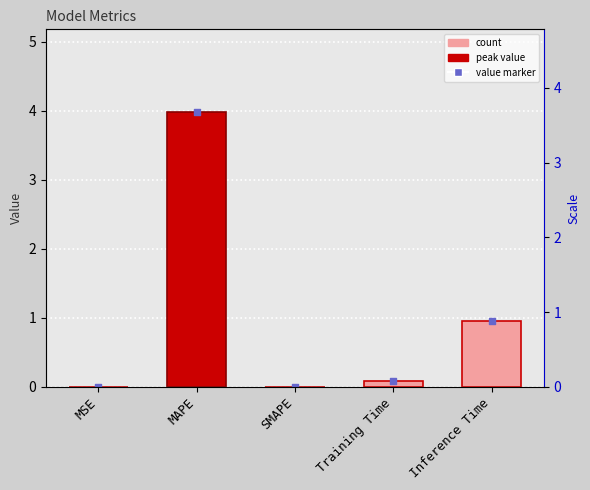

At which category is the sum across all series the highest?

MAPE